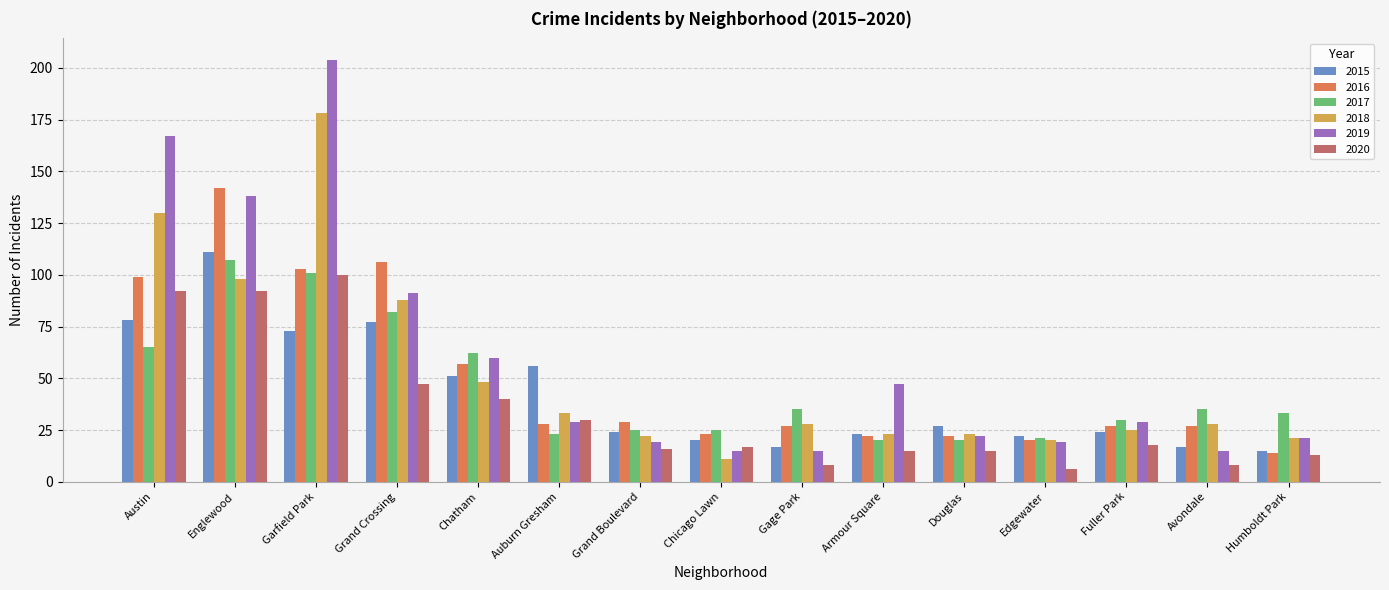

What are all the series names shown in the legend?

2015, 2016, 2017, 2018, 2019, 2020